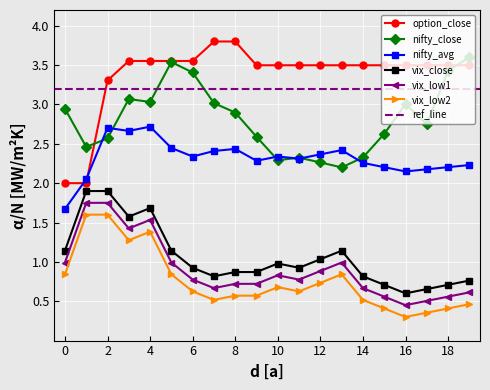

At which category is the sum across all series the highest?

4